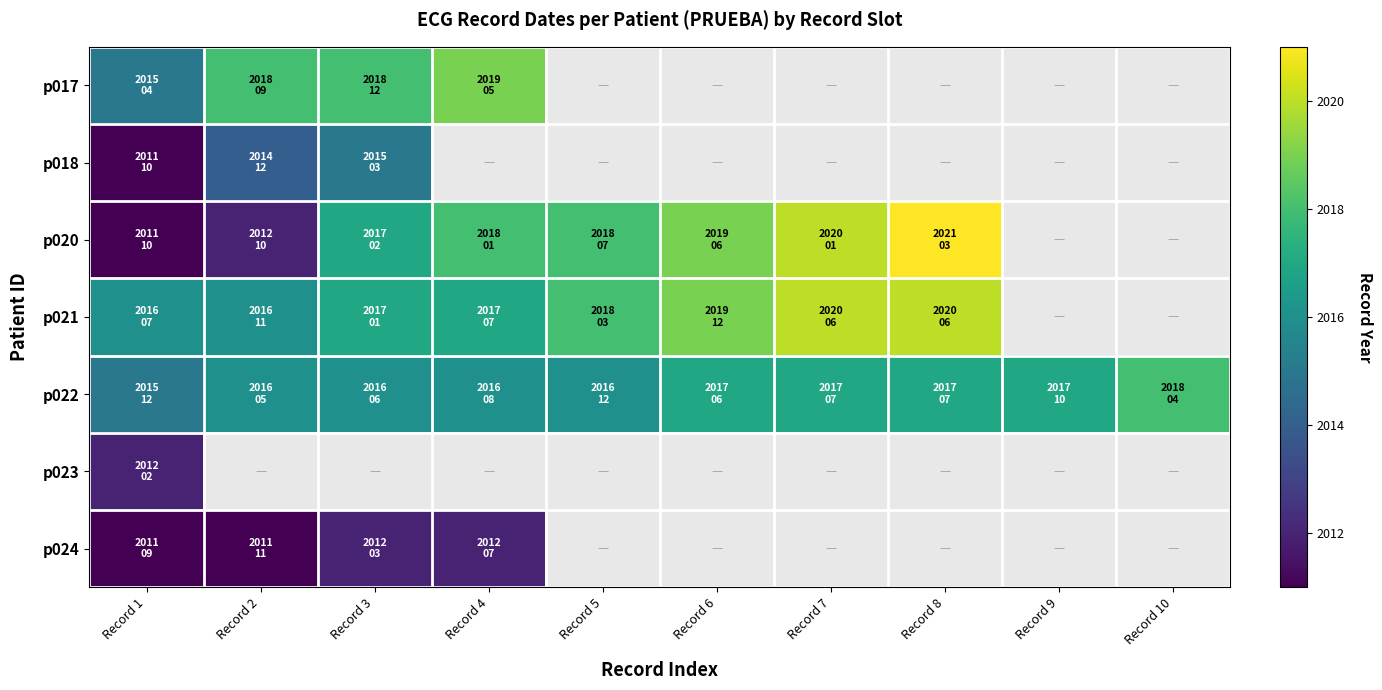

Which series has the largest total across all categories?

p022